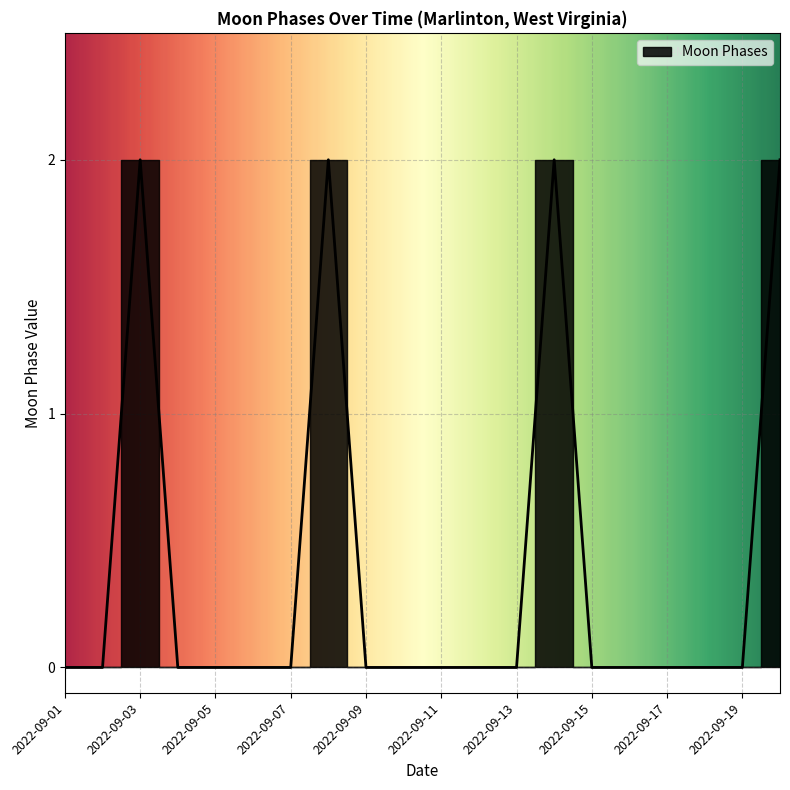

The chart shows a value of 3 at 2022-09-03. True or false?

False